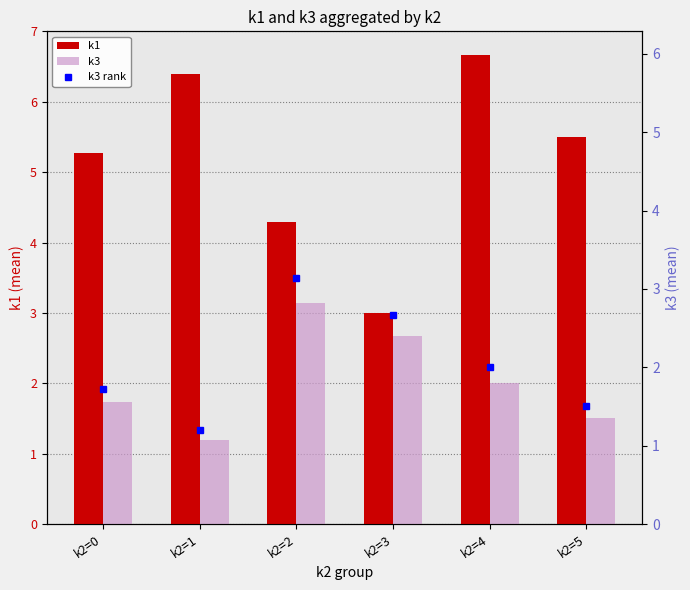

What is the value of the k1 bar at the 1st from the left?

5.3